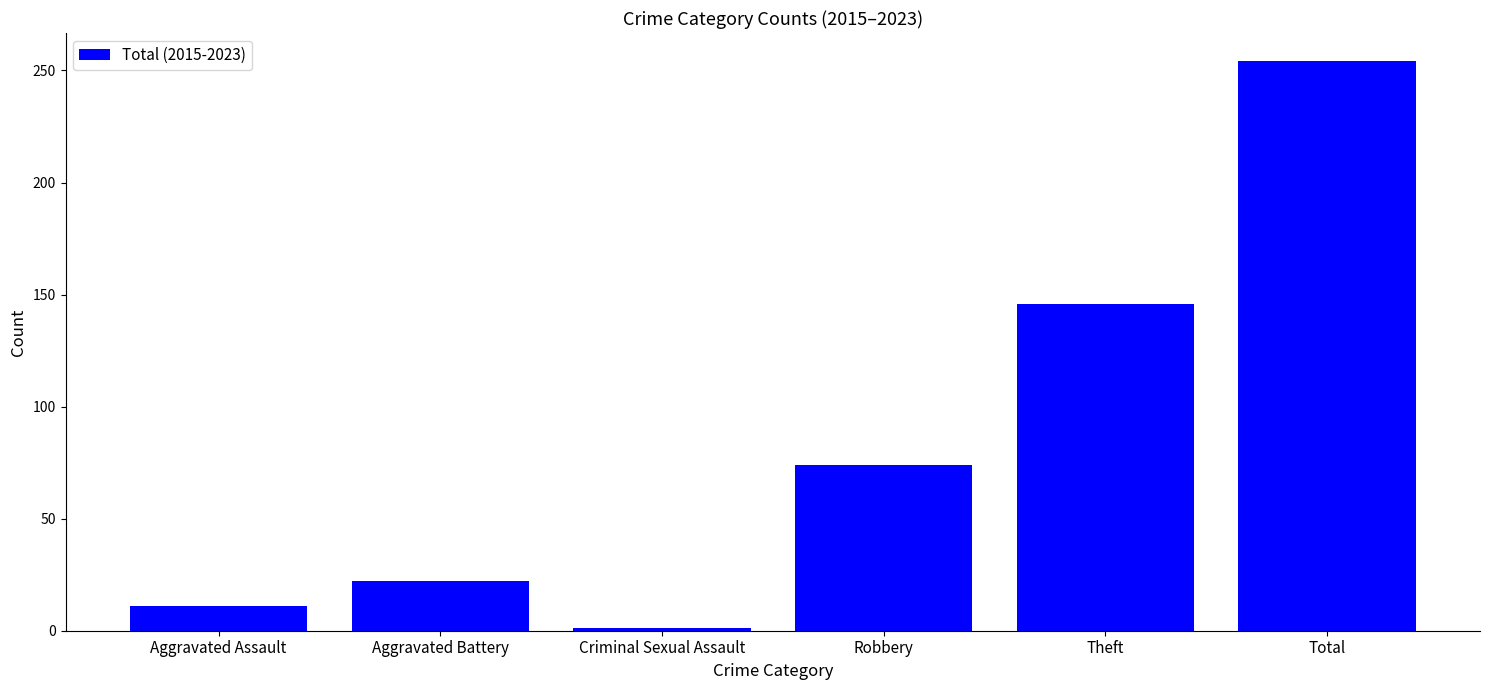

What is the sum of all values?

508